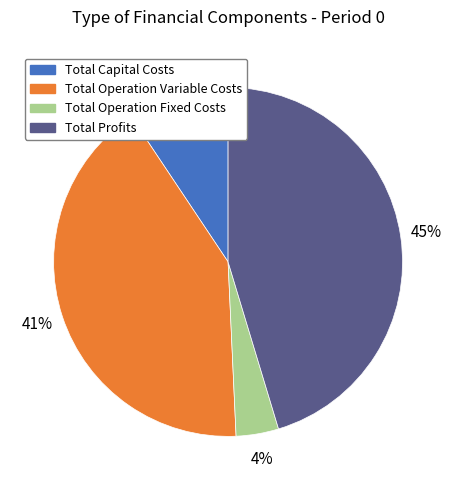

How many segments does this pie chart have?

4